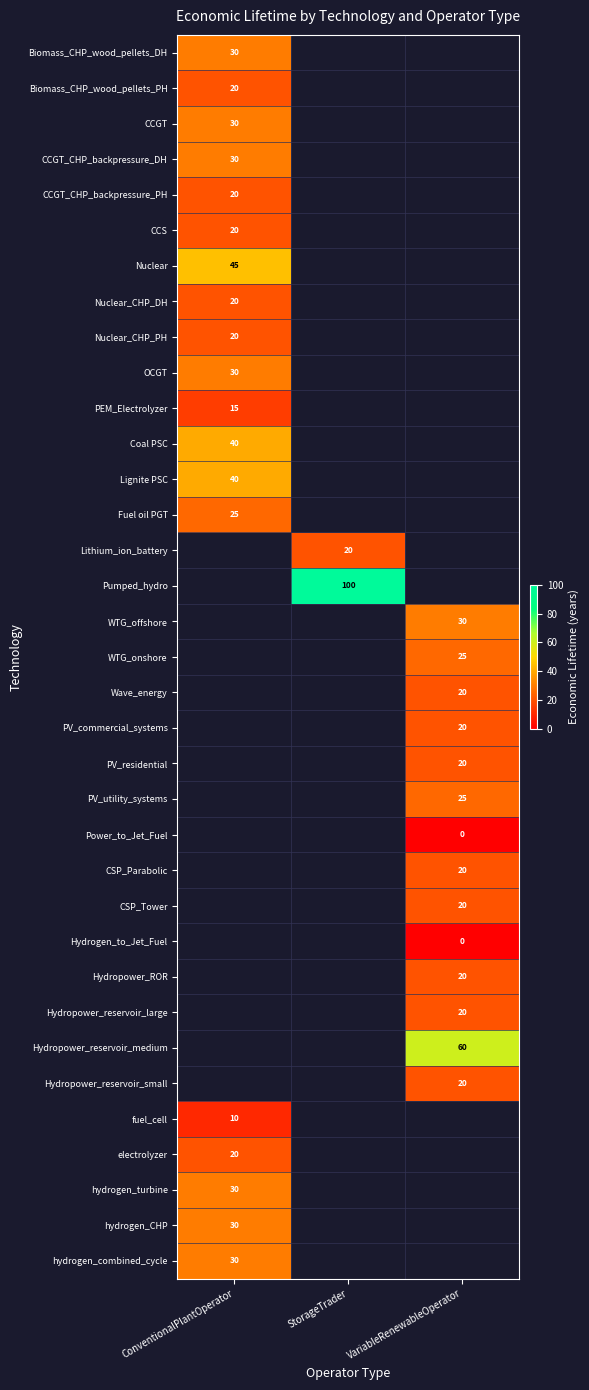

How many series are shown in this chart?

35